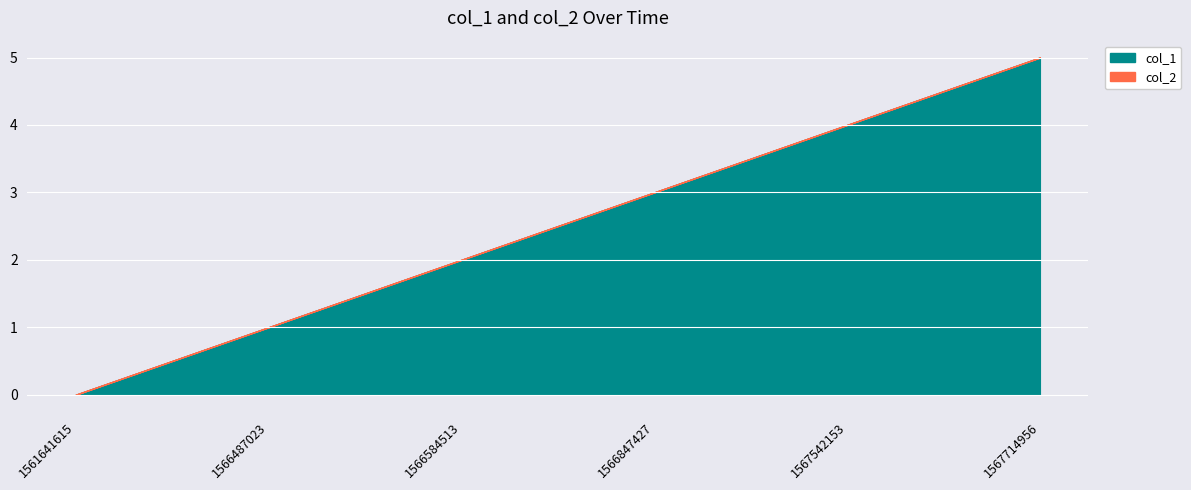

The value at 1567714956 is 2. True or false?

False